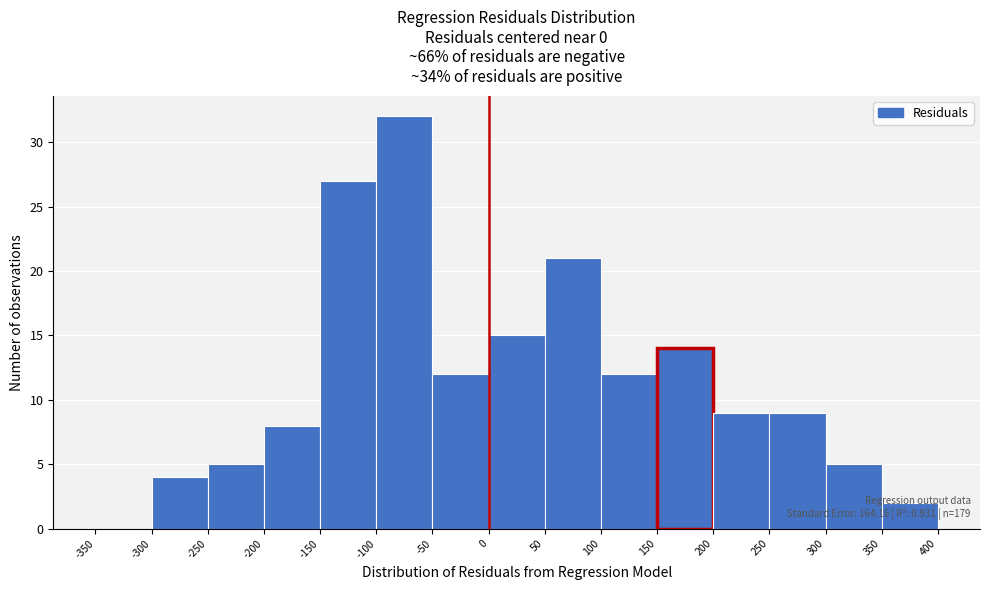

Which range on the x-axis has the tallest bar?

-100 to -50